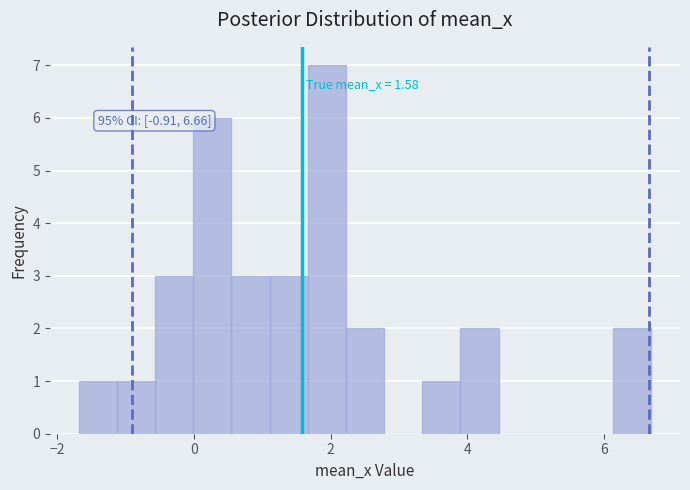

Around what value on the x-axis is the tallest bar? Give the approximate position of its centre, as read against the axis.

2.0